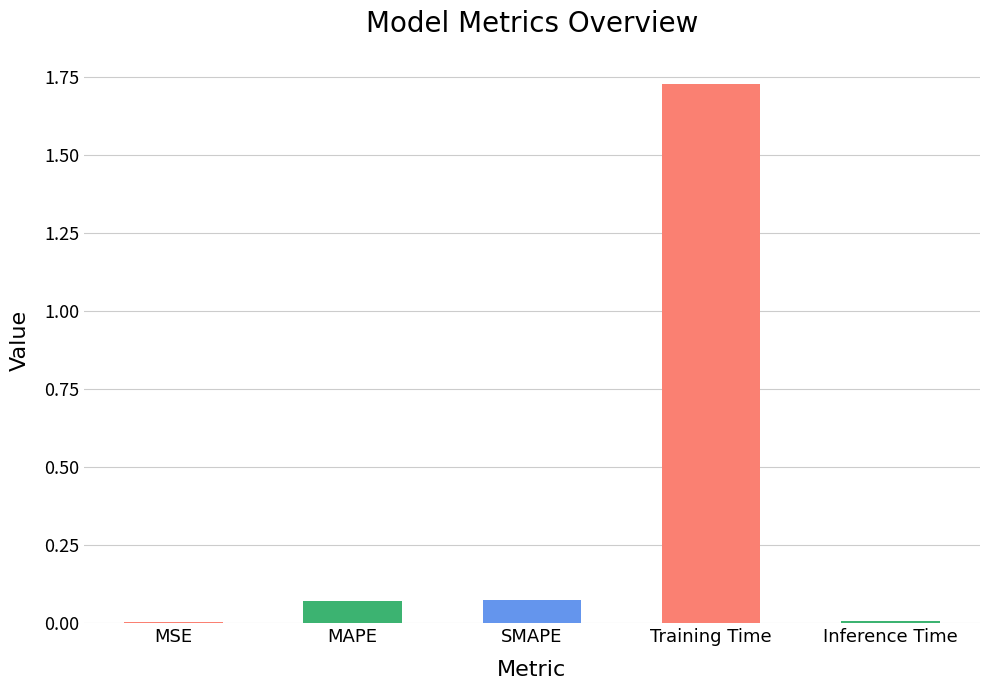

Which category has the highest value across all series?

Training Time